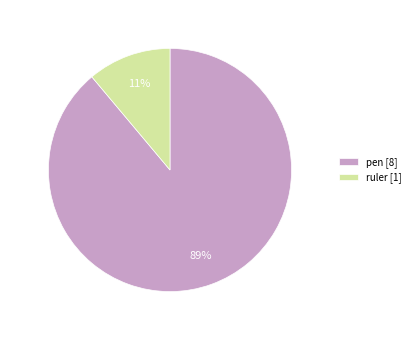

Rank the categories by value from lowest to highest.

ruler, pen